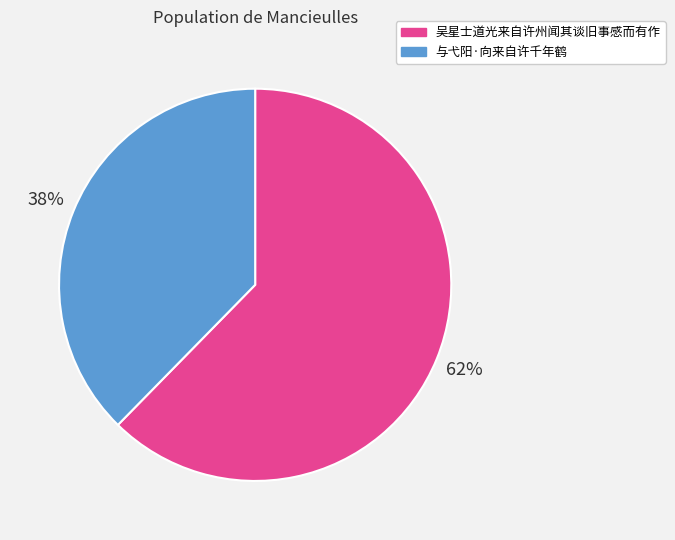

Is the sum of 与弋阳·向来自许千年鹤 and 吴星士道光来自许州闻其谈旧事感而有作 greater than half?

Yes